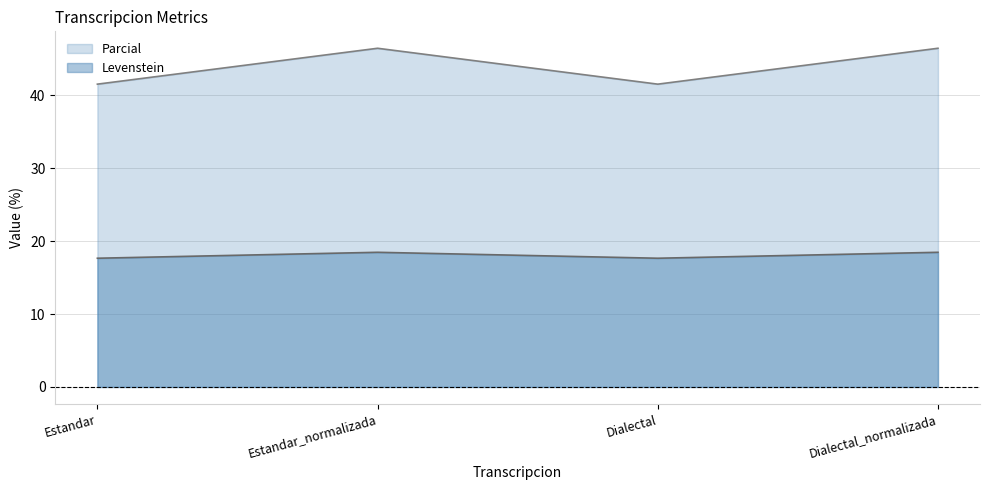

True or false: Levenstein has a value of 16.2 at Dialectal.

False